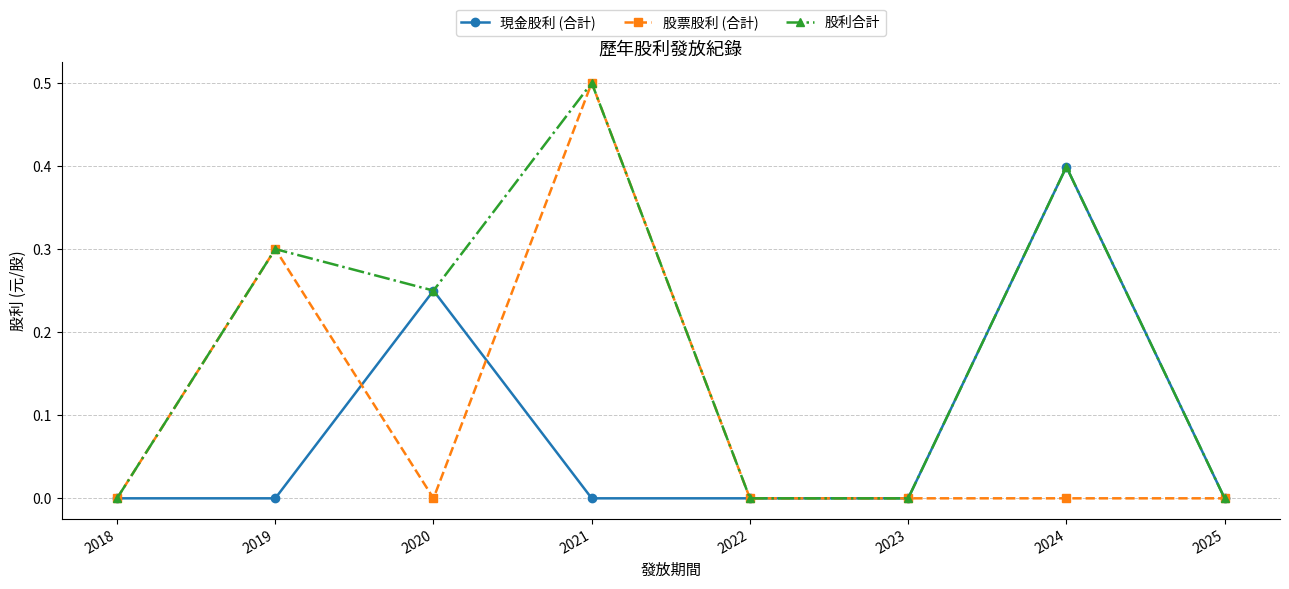

True or false: 股票股利 (合計) and 現金股利 (合計) intersect in this chart.

True